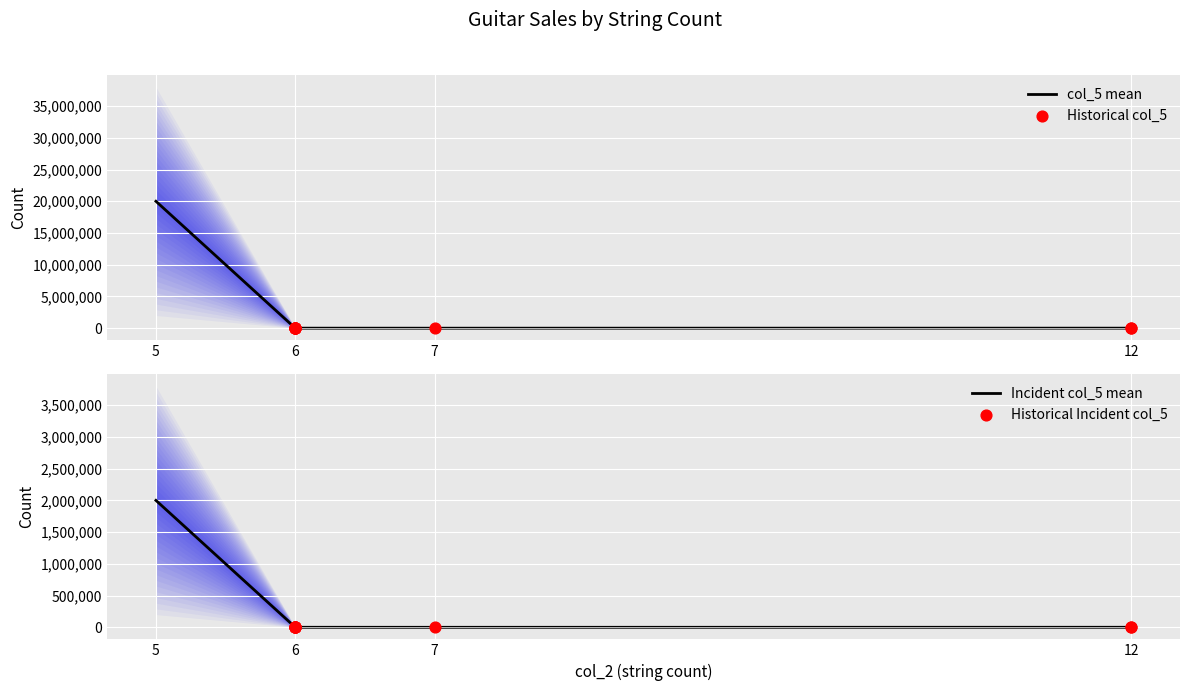

Which has a higher value, 7 or 12?

12